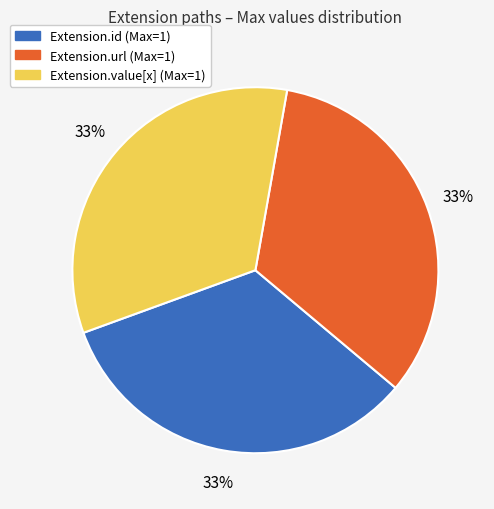

To the nearest percent, what is the average slice percentage?

33%